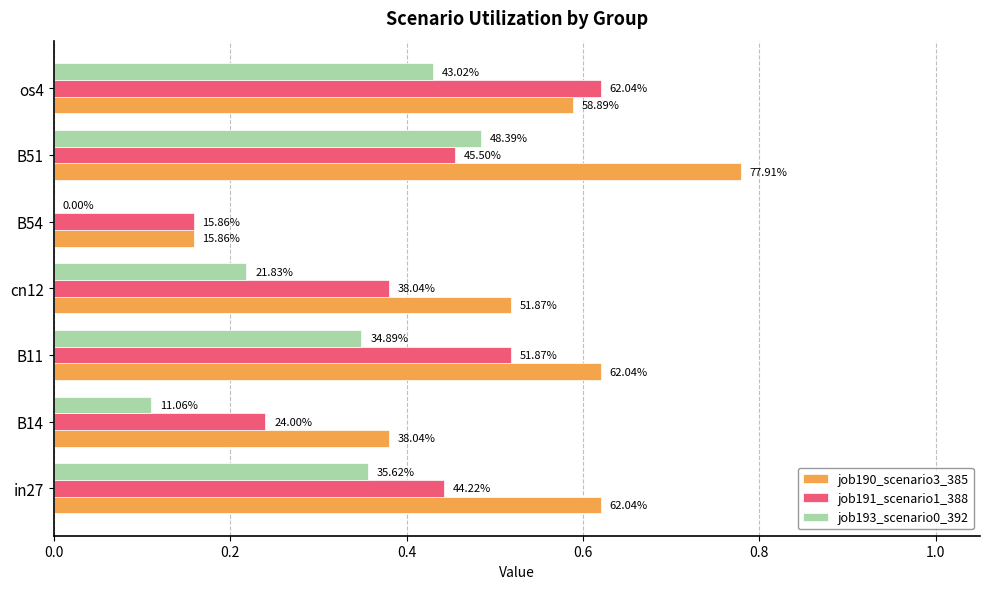

What are all the series names shown in the legend?

job190_scenario3_385, job191_scenario1_388, job193_scenario0_392